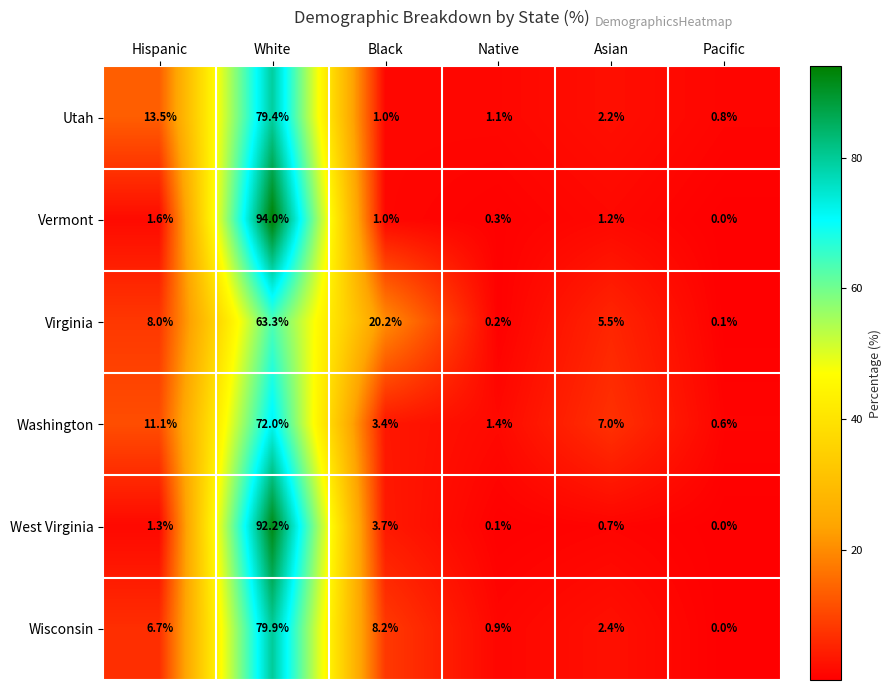

Is the value of Virginia at Native greater than the value of Vermont at White?

No